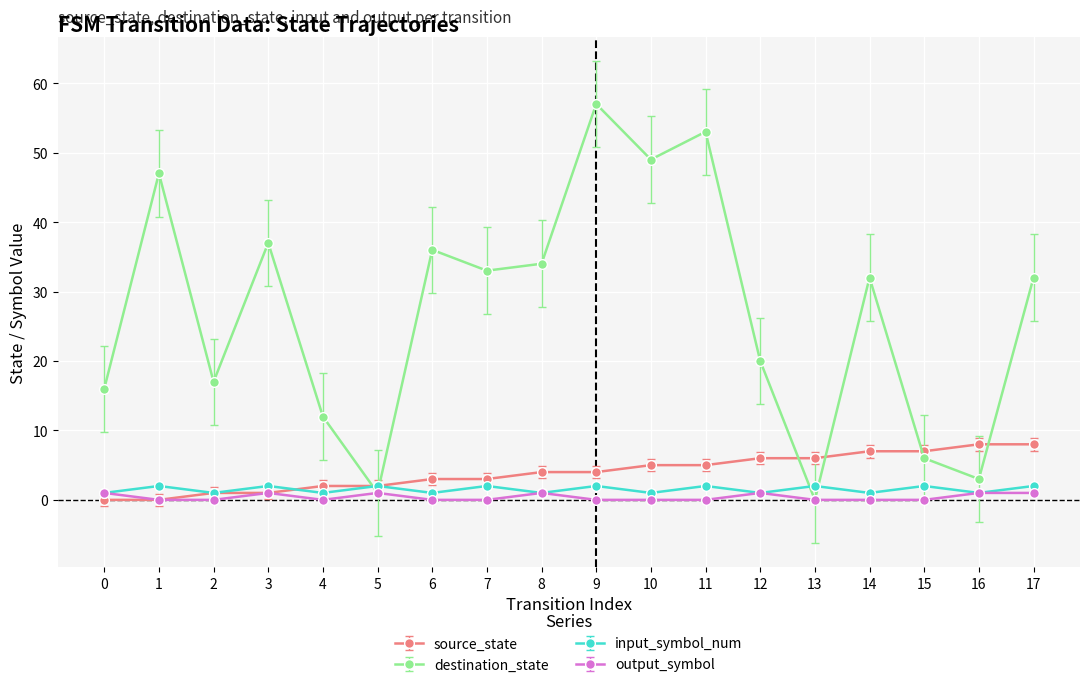

What is the highest value of the output_symbol series?

1